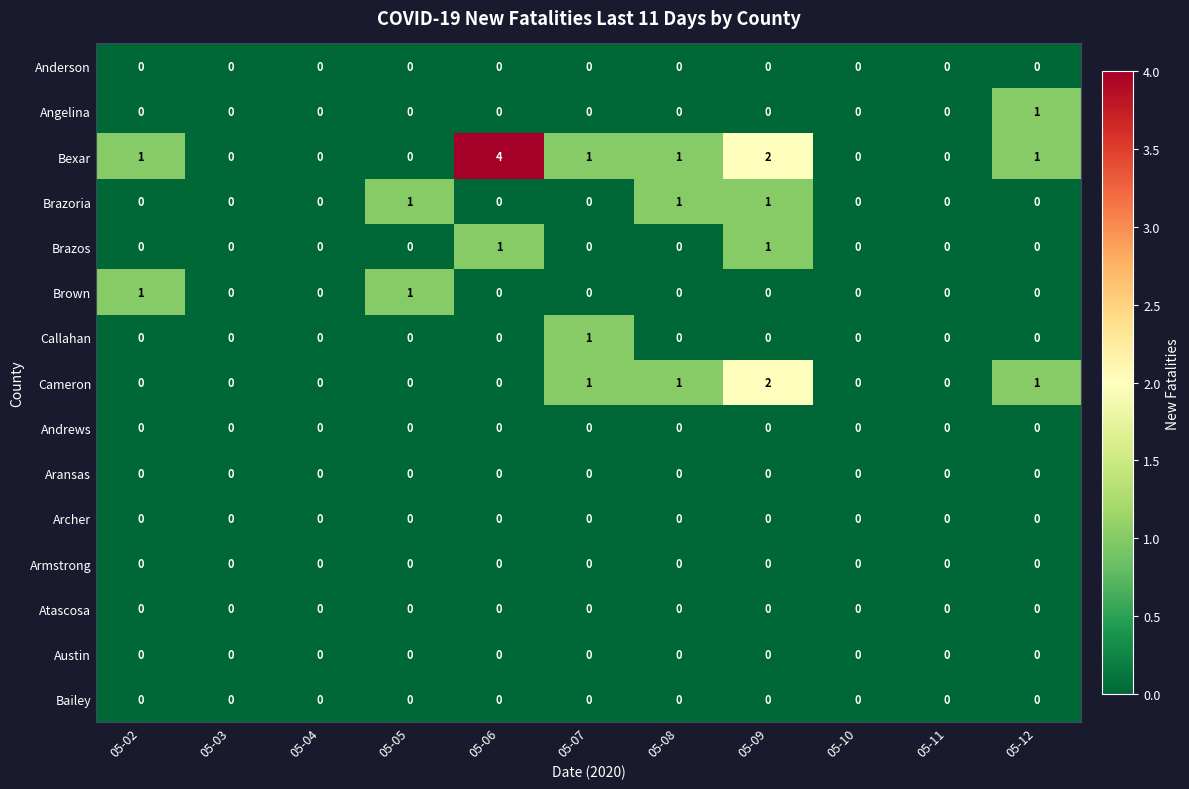

Is it true that Brazoria equals 0 at 05-12?

True